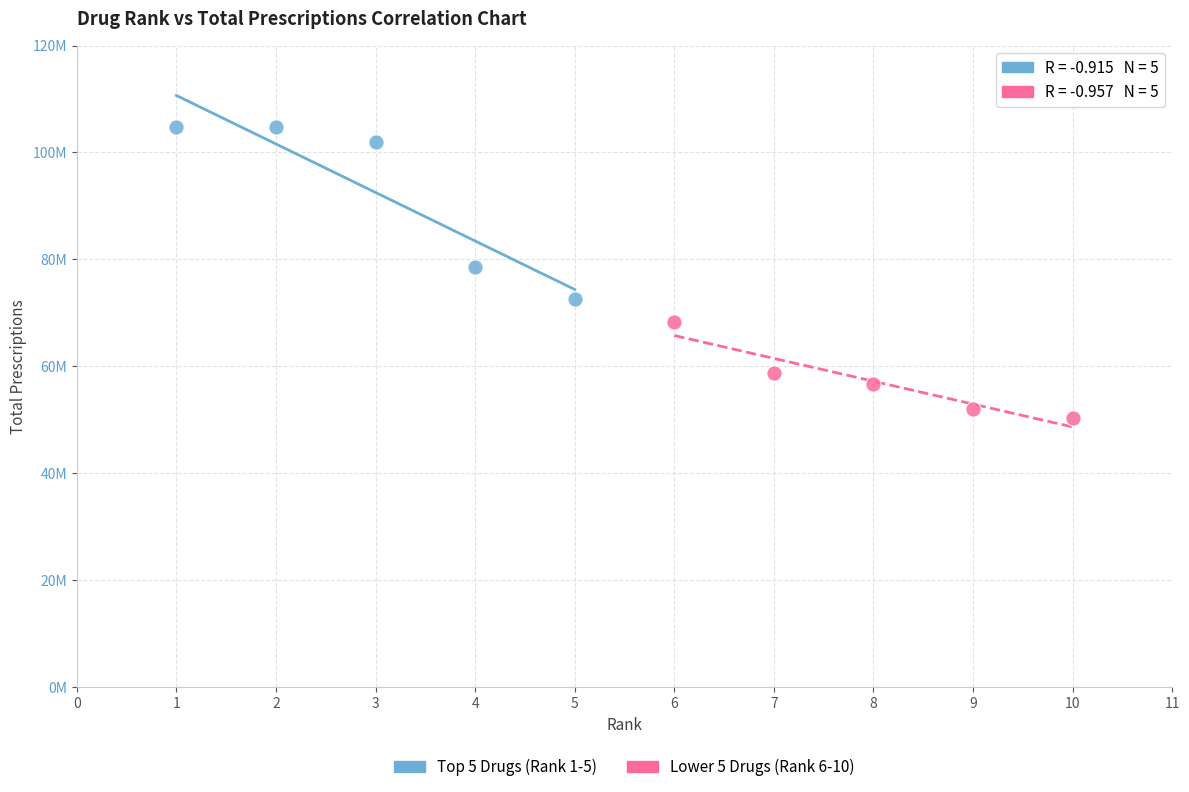

Which series contains the highest Y value?

Top 5 Drugs (Rank 1-5)